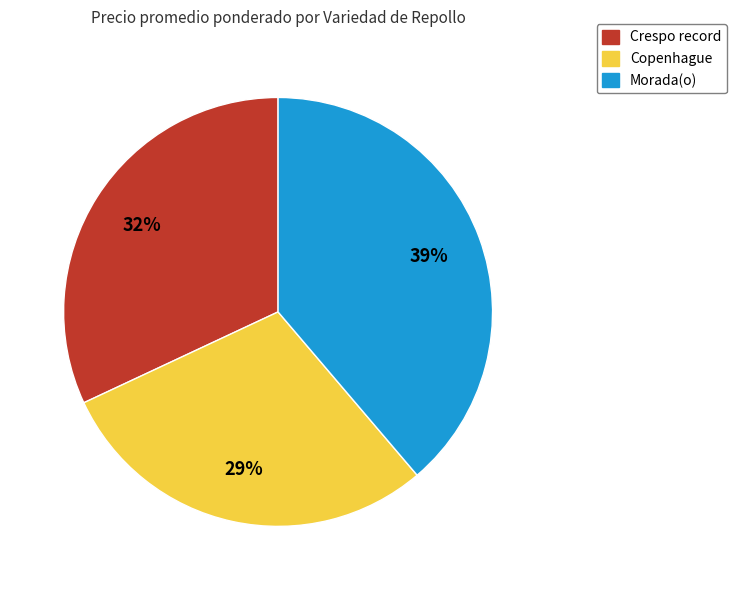

What is the ratio of the value at Crespo record to the value at Copenhague?

1.1